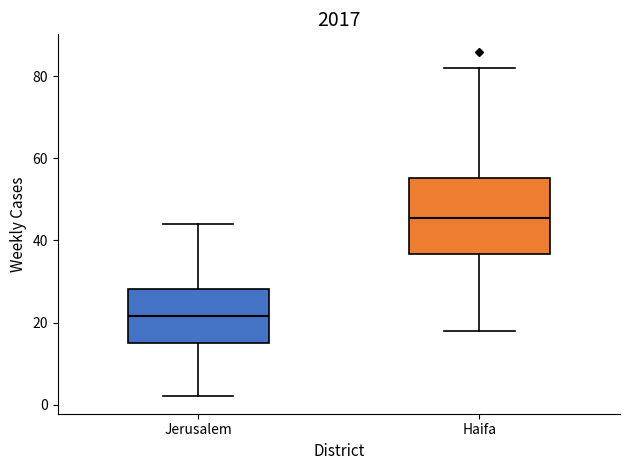

Which box's median line is the highest?

Haifa